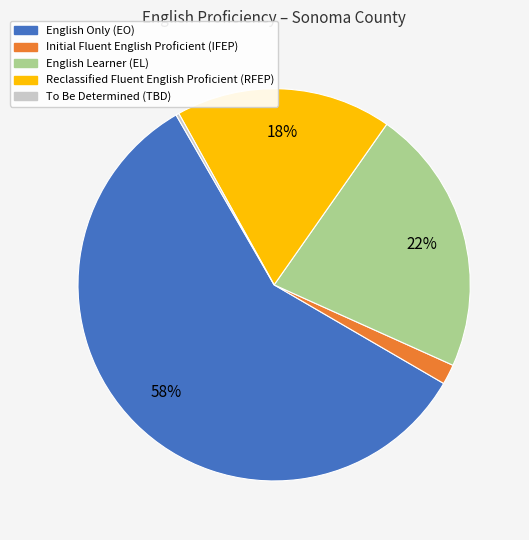

True or false: English Learner (EL) accounts for 22% of the total.

True